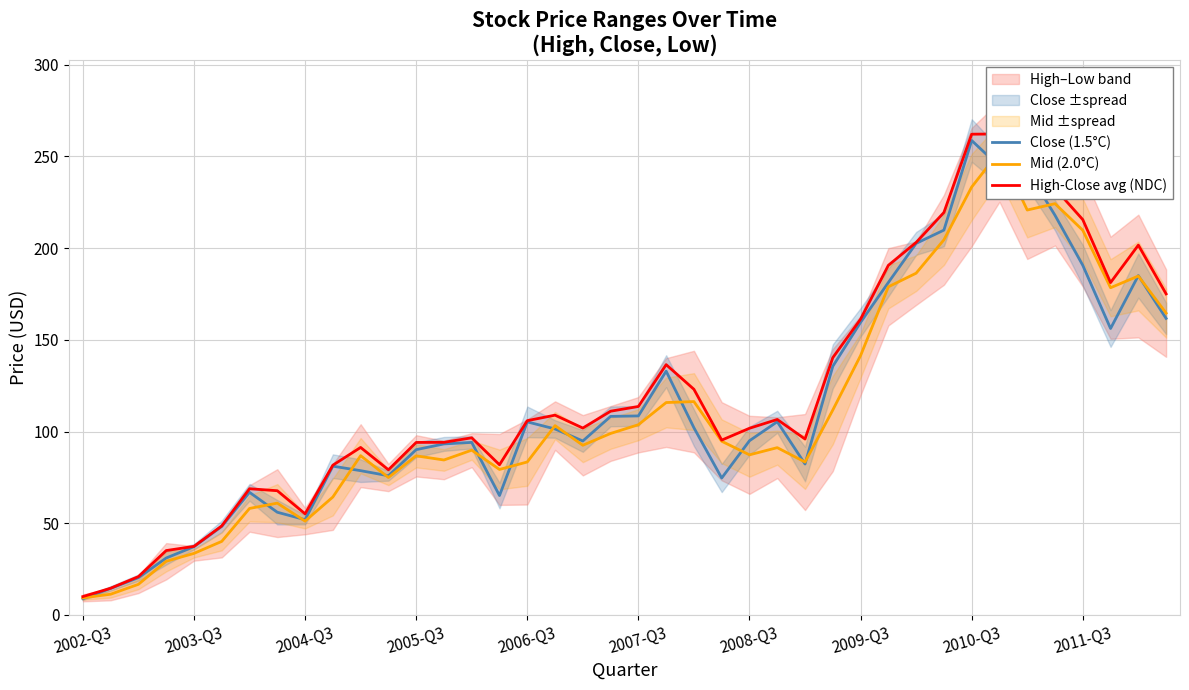

Which series has the largest total across all categories?

High-Close avg (NDC)